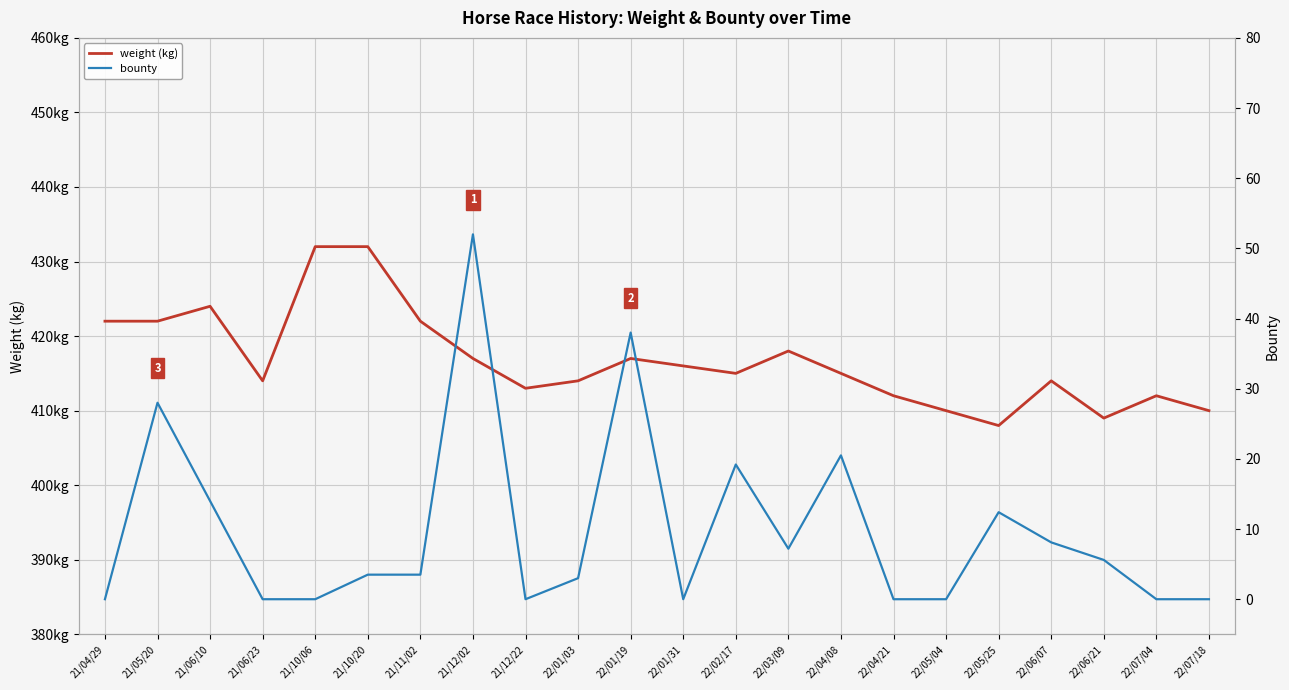

What are all the series names shown in the legend?

weight, bounty